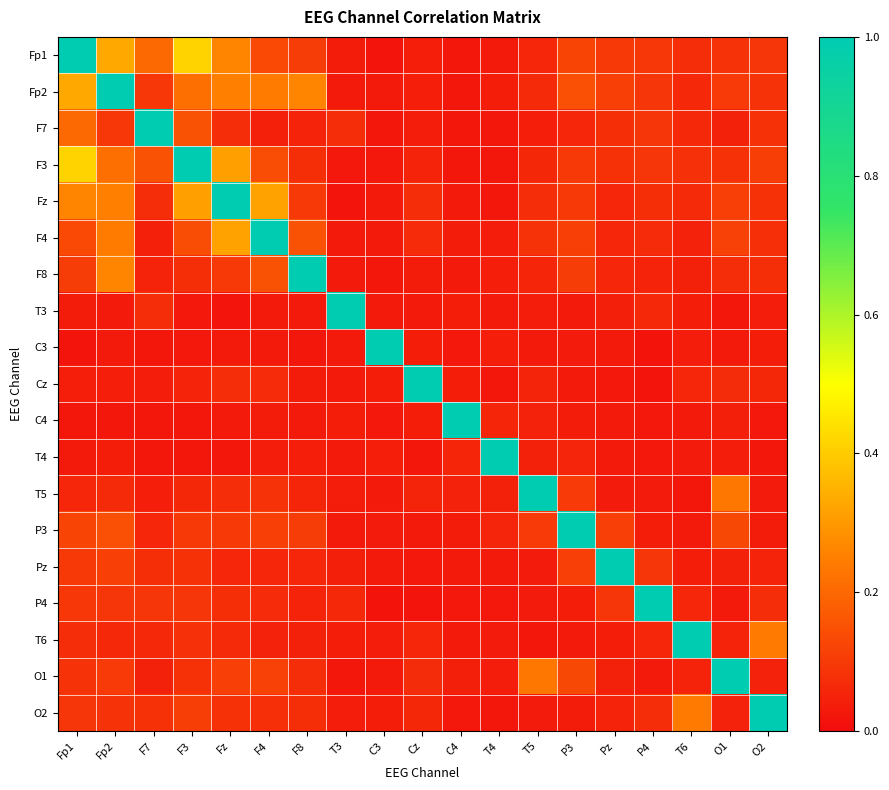

Reading left to right, what are all the values shown in this chart?

Fp1: Fp1=1.0	Fp2=0.3	F7=0.2	F3=0.4	Fz=0.3	F4=0.1	F8=0.1	T3=0.0	C3=0.0	Cz=0.0	C4=0.0	T4=0.0	T5=0.1	P3=0.1	Pz=0.1	P4=0.1	T6=0.1	O1=0.1	O2=0.1
Fp2: Fp1=0.3	Fp2=1.0	F7=0.1	F3=0.2	Fz=0.3	F4=0.2	F8=0.3	T3=0.0	C3=0.0	Cz=0.0	C4=0.0	T4=0.0	T5=0.1	P3=0.1	Pz=0.1	P4=0.1	T6=0.1	O1=0.1	O2=0.1
F7: Fp1=0.2	Fp2=0.1	F7=1.0	F3=0.2	Fz=0.1	F4=0.0	F8=0.1	T3=0.1	C3=0.0	Cz=0.0	C4=0.0	T4=0.0	T5=0.0	P3=0.1	Pz=0.1	P4=0.1	T6=0.1	O1=0.0	O2=0.1
F3: Fp1=0.4	Fp2=0.2	F7=0.2	F3=1.0	Fz=0.3	F4=0.1	F8=0.1	T3=0.0	C3=0.0	Cz=0.0	C4=0.0	T4=0.0	T5=0.1	P3=0.1	Pz=0.1	P4=0.1	T6=0.1	O1=0.1	O2=0.1
Fz: Fp1=0.3	Fp2=0.3	F7=0.1	F3=0.3	Fz=1.0	F4=0.3	F8=0.1	T3=0.0	C3=0.0	Cz=0.1	C4=0.0	T4=0.0	T5=0.1	P3=0.1	Pz=0.1	P4=0.1	T6=0.1	O1=0.1	O2=0.1
F4: Fp1=0.1	Fp2=0.2	F7=0.0	F3=0.1	Fz=0.3	F4=1.0	F8=0.2	T3=0.0	C3=0.0	Cz=0.1	C4=0.0	T4=0.0	T5=0.1	P3=0.1	Pz=0.1	P4=0.1	T6=0.0	O1=0.1	O2=0.1
F8: Fp1=0.1	Fp2=0.3	F7=0.1	F3=0.1	Fz=0.1	F4=0.2	F8=1.0	T3=0.0	C3=0.0	Cz=0.0	C4=0.0	T4=0.0	T5=0.1	P3=0.1	Pz=0.1	P4=0.1	T6=0.0	O1=0.1	O2=0.1
T3: Fp1=0.0	Fp2=0.0	F7=0.1	F3=0.0	Fz=0.0	F4=0.0	F8=0.0	T3=1.0	C3=0.0	Cz=0.0	C4=0.0	T4=0.0	T5=0.0	P3=0.0	Pz=0.0	P4=0.1	T6=0.0	O1=0.0	O2=0.0
C3: Fp1=0.0	Fp2=0.0	F7=0.0	F3=0.0	Fz=0.0	F4=0.0	F8=0.0	T3=0.0	C3=1.0	Cz=0.0	C4=0.0	T4=0.0	T5=0.0	P3=0.0	Pz=0.0	P4=0.0	T6=0.0	O1=0.0	O2=0.0
Cz: Fp1=0.0	Fp2=0.0	F7=0.0	F3=0.0	Fz=0.1	F4=0.1	F8=0.0	T3=0.0	C3=0.0	Cz=1.0	C4=0.0	T4=0.0	T5=0.1	P3=0.0	Pz=0.0	P4=0.0	T6=0.1	O1=0.1	O2=0.1
C4: Fp1=0.0	Fp2=0.0	F7=0.0	F3=0.0	Fz=0.0	F4=0.0	F8=0.0	T3=0.0	C3=0.0	Cz=0.0	C4=1.0	T4=0.1	T5=0.0	P3=0.0	Pz=0.0	P4=0.0	T6=0.0	O1=0.0	O2=0.0
T4: Fp1=0.0	Fp2=0.0	F7=0.0	F3=0.0	Fz=0.0	F4=0.0	F8=0.0	T3=0.0	C3=0.0	Cz=0.0	C4=0.1	T4=1.0	T5=0.0	P3=0.1	Pz=0.0	P4=0.0	T6=0.0	O1=0.0	O2=0.0
T5: Fp1=0.1	Fp2=0.1	F7=0.0	F3=0.1	Fz=0.1	F4=0.1	F8=0.1	T3=0.0	C3=0.0	Cz=0.1	C4=0.0	T4=0.0	T5=1.0	P3=0.1	Pz=0.0	P4=0.0	T6=0.0	O1=0.2	O2=0.0
P3: Fp1=0.1	Fp2=0.1	F7=0.1	F3=0.1	Fz=0.1	F4=0.1	F8=0.1	T3=0.0	C3=0.0	Cz=0.0	C4=0.0	T4=0.1	T5=0.1	P3=1.0	Pz=0.1	P4=0.0	T6=0.0	O1=0.1	O2=0.0
Pz: Fp1=0.1	Fp2=0.1	F7=0.1	F3=0.1	Fz=0.1	F4=0.1	F8=0.1	T3=0.0	C3=0.0	Cz=0.0	C4=0.0	T4=0.0	T5=0.0	P3=0.1	Pz=1.0	P4=0.1	T6=0.0	O1=0.0	O2=0.0
P4: Fp1=0.1	Fp2=0.1	F7=0.1	F3=0.1	Fz=0.1	F4=0.1	F8=0.1	T3=0.1	C3=0.0	Cz=0.0	C4=0.0	T4=0.0	T5=0.0	P3=0.0	Pz=0.1	P4=1.0	T6=0.1	O1=0.0	O2=0.1
T6: Fp1=0.1	Fp2=0.1	F7=0.1	F3=0.1	Fz=0.1	F4=0.0	F8=0.0	T3=0.0	C3=0.0	Cz=0.1	C4=0.0	T4=0.0	T5=0.0	P3=0.0	Pz=0.0	P4=0.1	T6=1.0	O1=0.0	O2=0.2
O1: Fp1=0.1	Fp2=0.1	F7=0.0	F3=0.1	Fz=0.1	F4=0.1	F8=0.1	T3=0.0	C3=0.0	Cz=0.1	C4=0.0	T4=0.0	T5=0.2	P3=0.1	Pz=0.0	P4=0.0	T6=0.0	O1=1.0	O2=0.0
O2: Fp1=0.1	Fp2=0.1	F7=0.1	F3=0.1	Fz=0.1	F4=0.1	F8=0.1	T3=0.0	C3=0.0	Cz=0.1	C4=0.0	T4=0.0	T5=0.0	P3=0.0	Pz=0.0	P4=0.1	T6=0.2	O1=0.0	O2=1.0